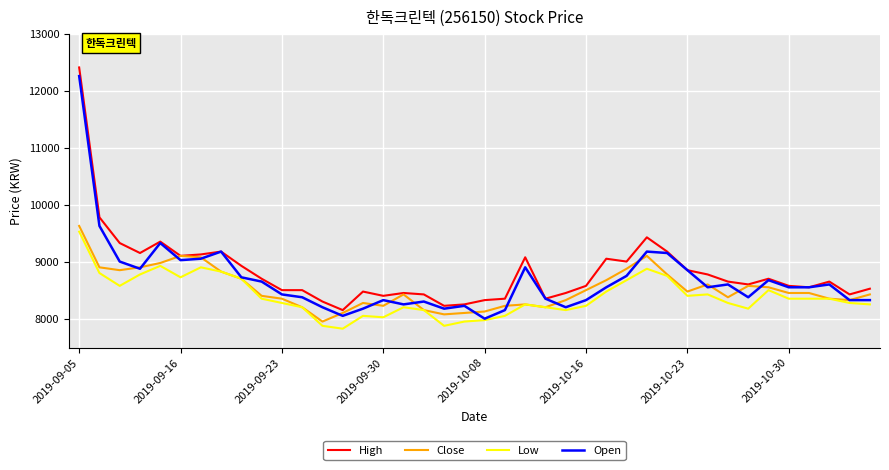

What is the smallest value displayed?

7834